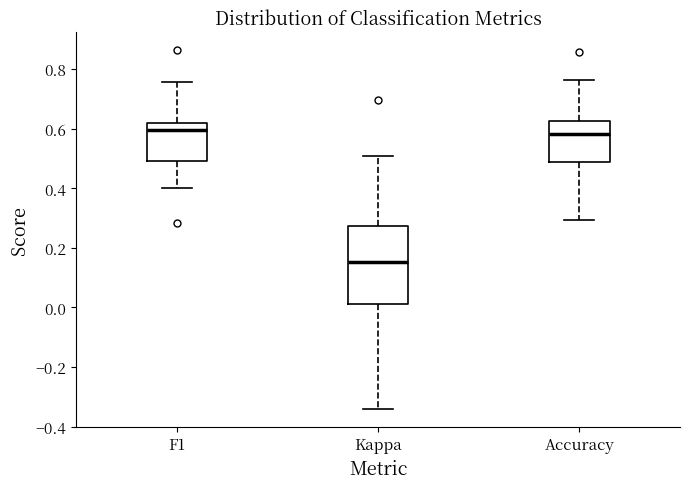

Reading left to right, read every box against the y-axis: the position of its median line, the range the box covers, and the ends of its whiskers. The values are not printed on the chart, so give them approximately, as read against the axis.

F1: median 0.60, box 0.50 to 0.62, whiskers 0.40 to 0.76
Kappa: median 0.16, box 0.02 to 0.28, whiskers -0.34 to 0.50
Accuracy: median 0.58, box 0.48 to 0.62, whiskers 0.30 to 0.76